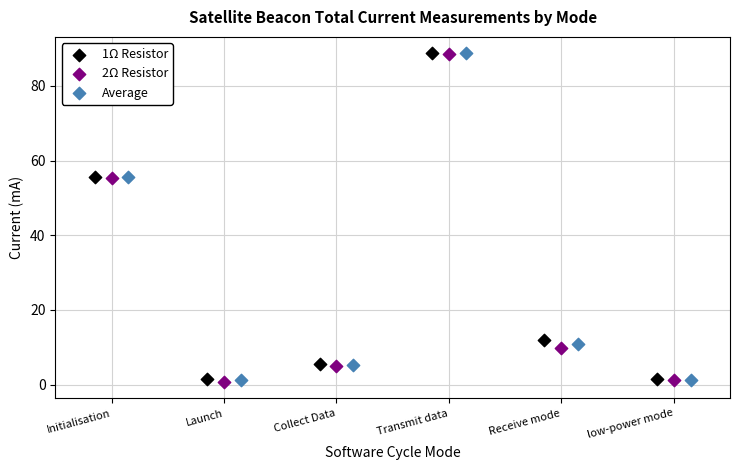

Which series has the widest spread of Y values?

2Ω Resistor